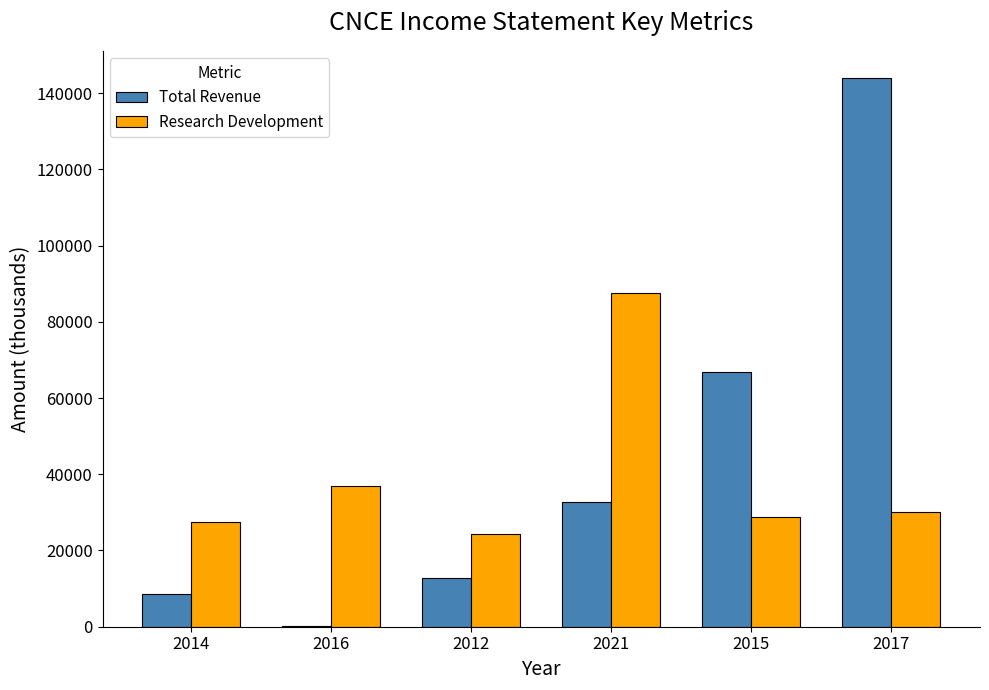

At which label does Total Revenue reach its peak?

2017